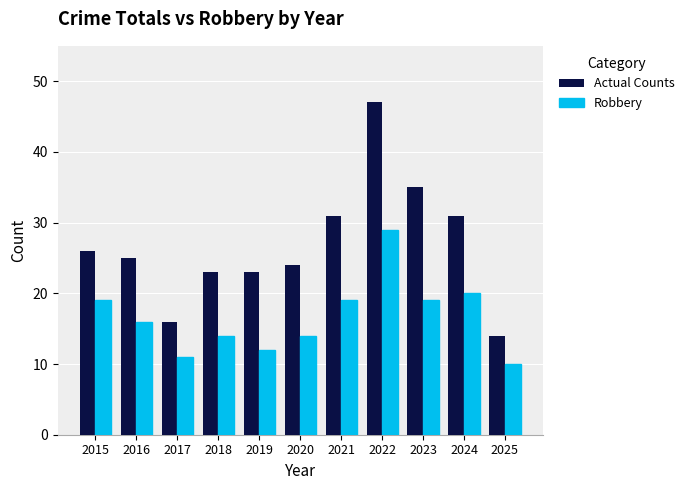

What is the value of the Actual Counts bar at the 2nd from the left?

25